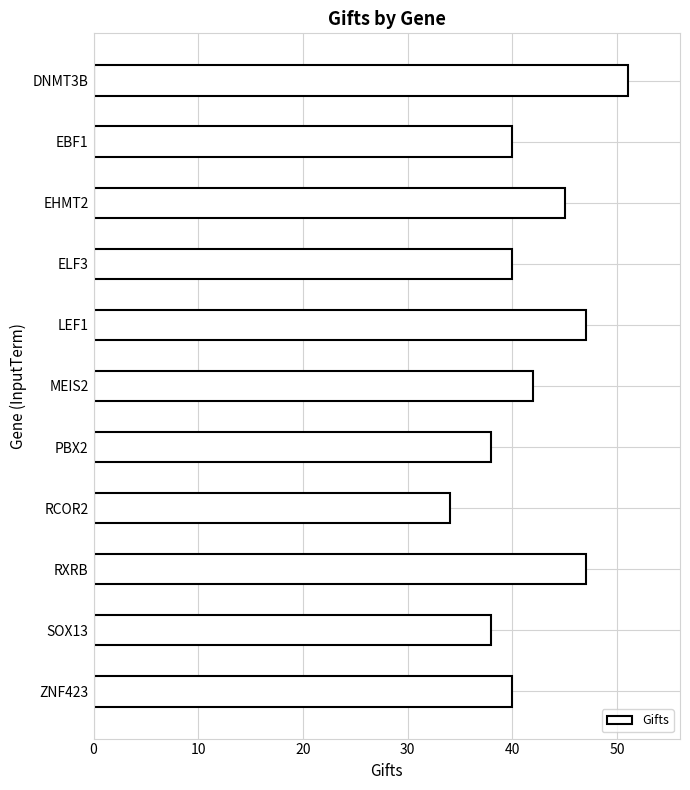

What is the label of the 8th bar from the top?

RCOR2